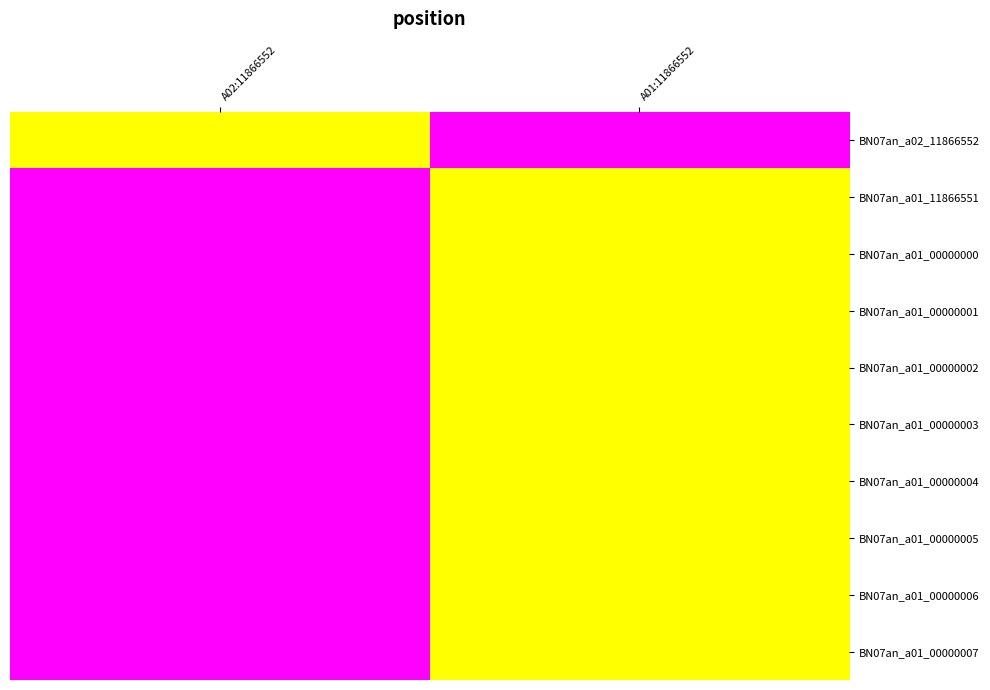

Reading left to right, extract all data points from this chart.

BN07an_a02_11866552: A02:11866552=11866552	A01:11866552=0
BN07an_a01_11866551: A02:11866552=0	A01:11866552=11866552
BN07an_a01_00000000: A02:11866552=0	A01:11866552=11866552
BN07an_a01_00000001: A02:11866552=0	A01:11866552=11866552
BN07an_a01_00000002: A02:11866552=0	A01:11866552=11866552
BN07an_a01_00000003: A02:11866552=0	A01:11866552=11866552
BN07an_a01_00000004: A02:11866552=0	A01:11866552=11866552
BN07an_a01_00000005: A02:11866552=0	A01:11866552=11866552
BN07an_a01_00000006: A02:11866552=0	A01:11866552=11866552
BN07an_a01_00000007: A02:11866552=0	A01:11866552=11866552